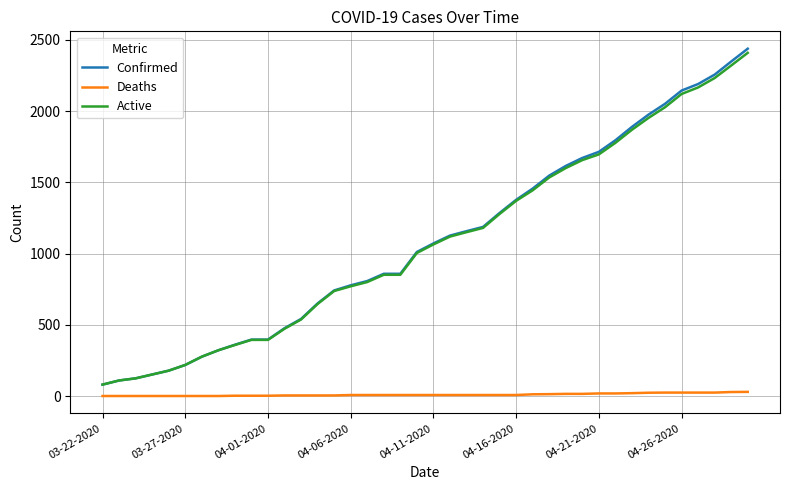

True or false: Confirmed and Deaths cross at least once.

False